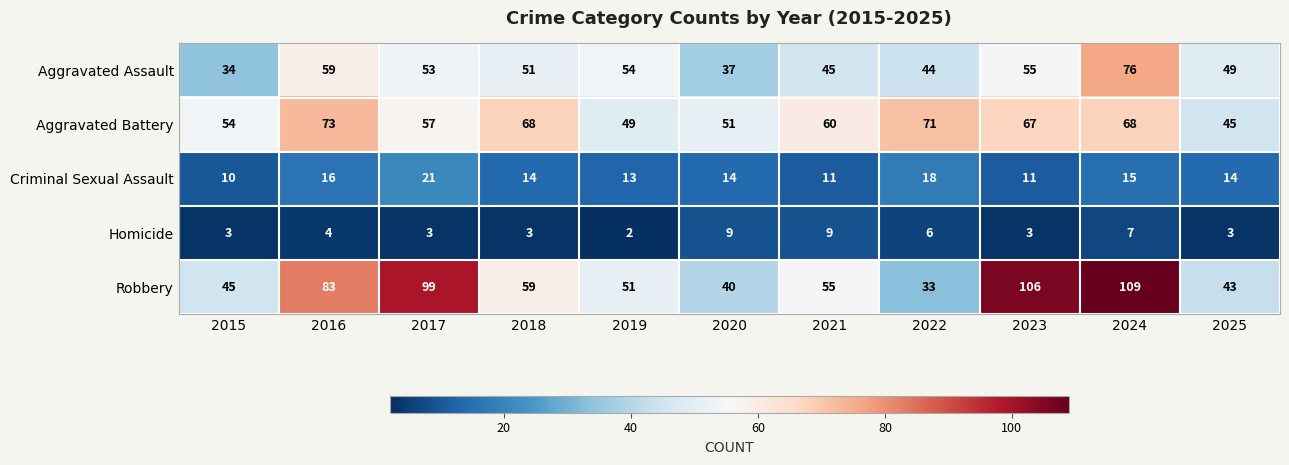

What is the difference between the highest and lowest values at 2019?

52